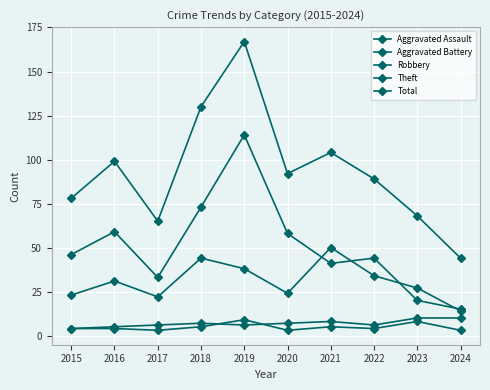

How many series are shown in this chart?

5